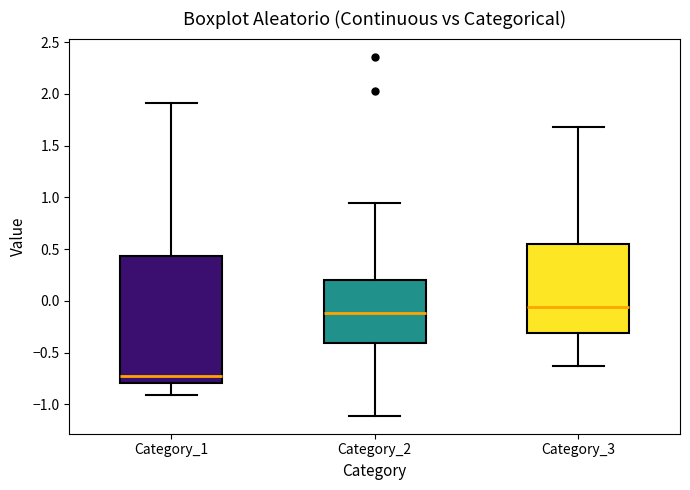

Which box has the lowest median line?

Category_1